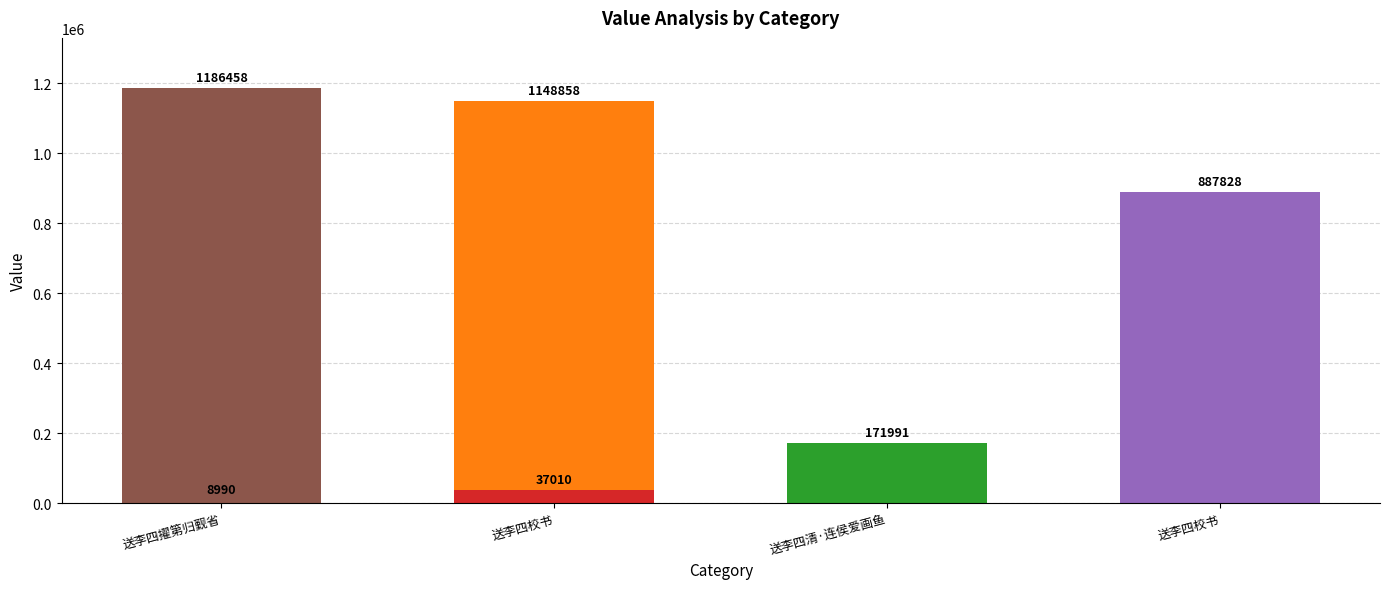

What is the label of the 5th bar from the right?

送李四校书